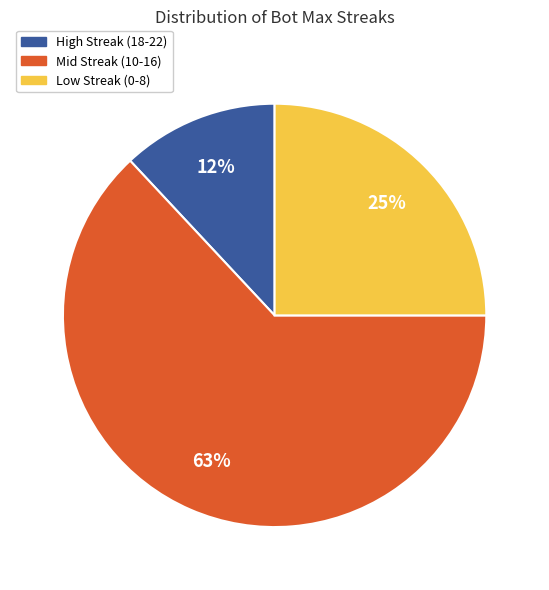

How many segments does this pie chart have?

3